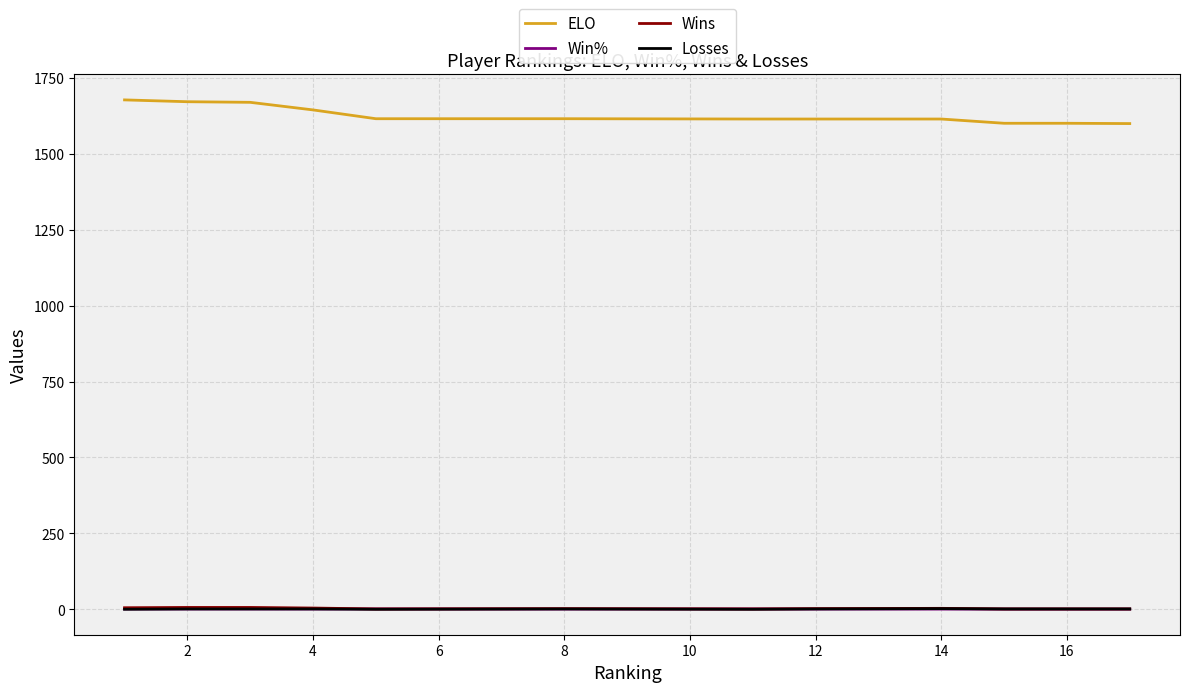

What is the difference between the maximum and minimum values in the ELO series?

78.0